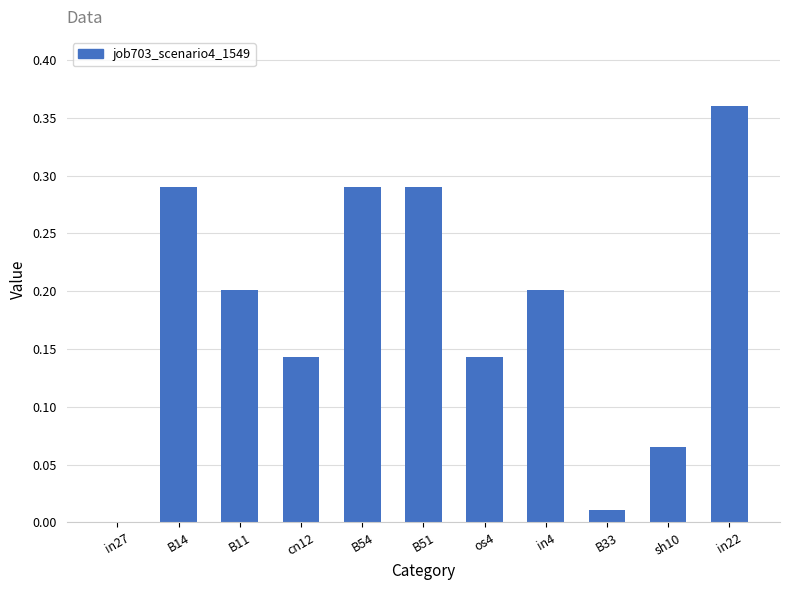

The value at cn12 is 0.2. True or false?

False